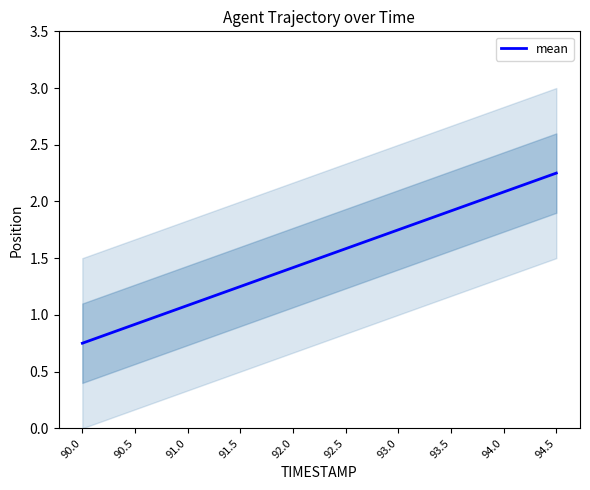

The value at 90.5 is 0.9. True or false?

True